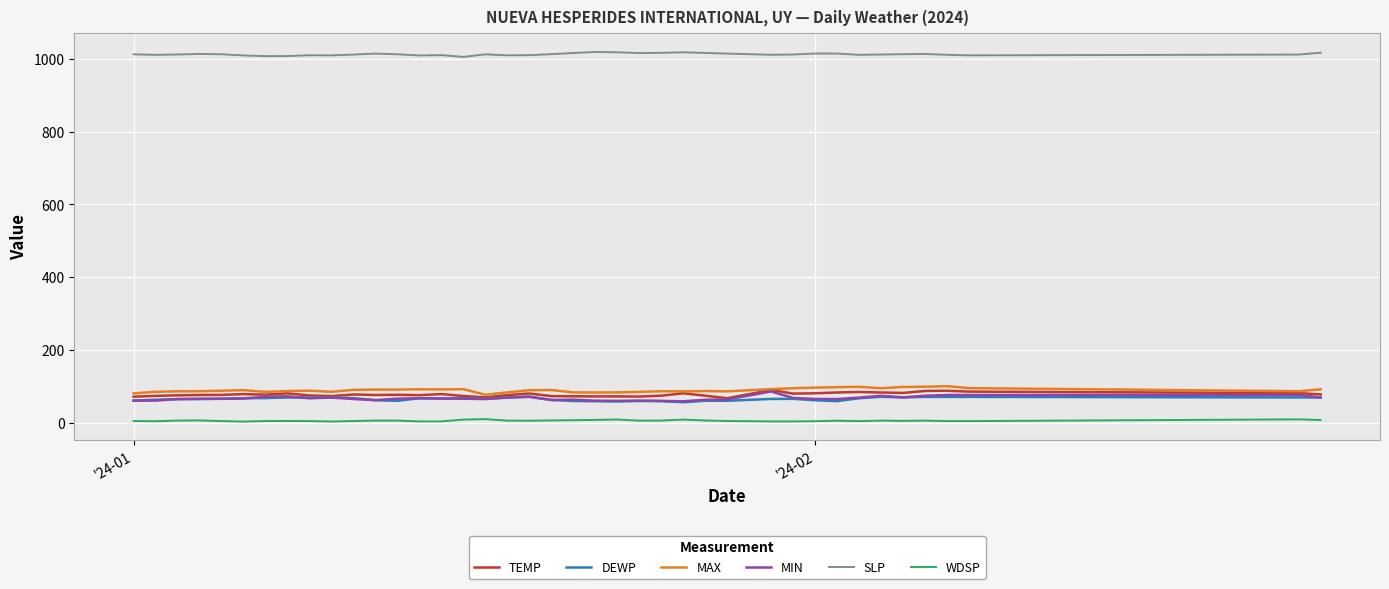

What is the difference between the maximum and second lowest values in the SLP series?

11.5